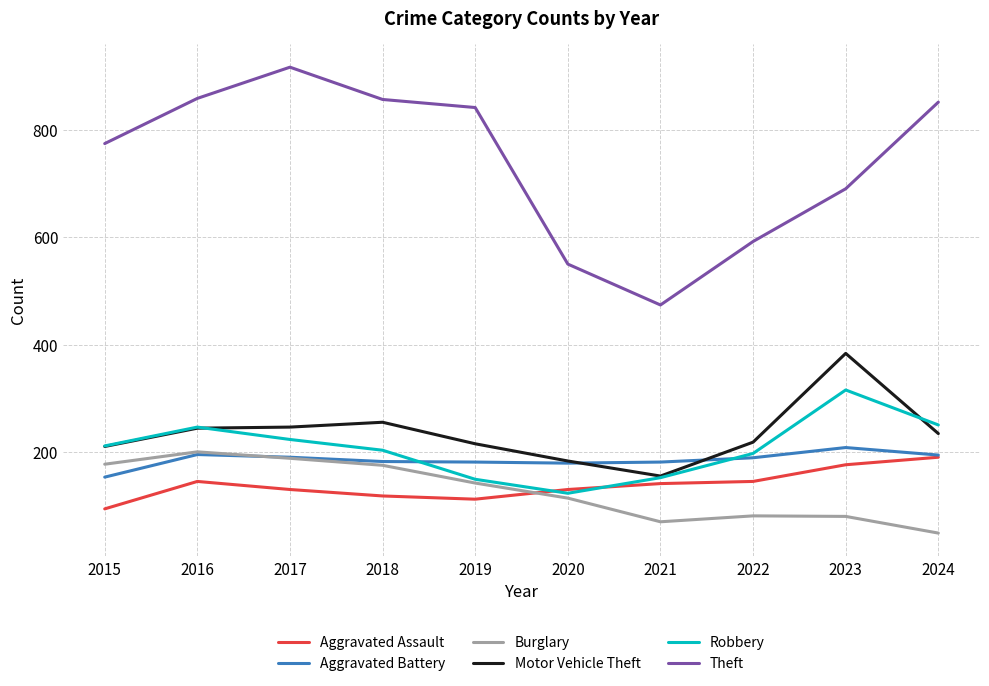

Is this an area chart (filled region under the line)?

No